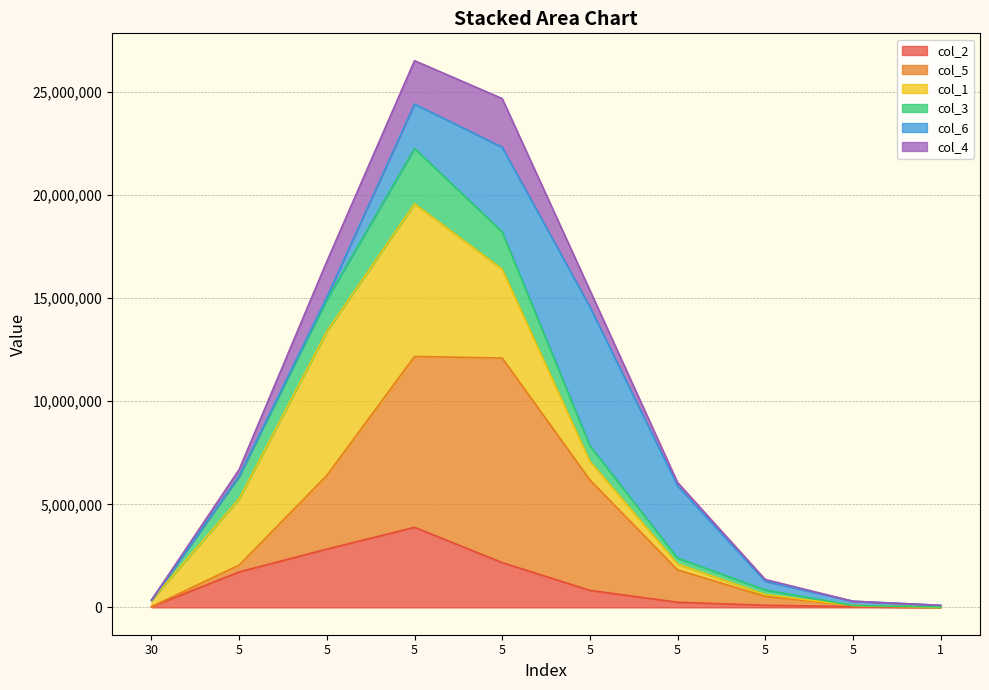

What is the total value across all series at 5?

10142733